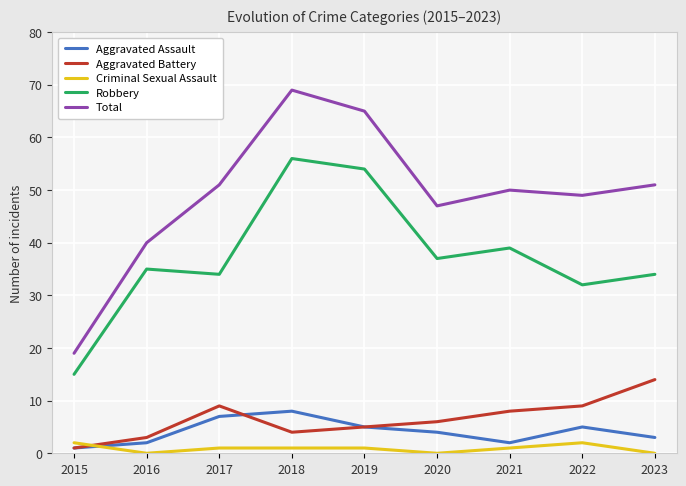

Between 2016 and 2018, which series saw the biggest shift?

Total